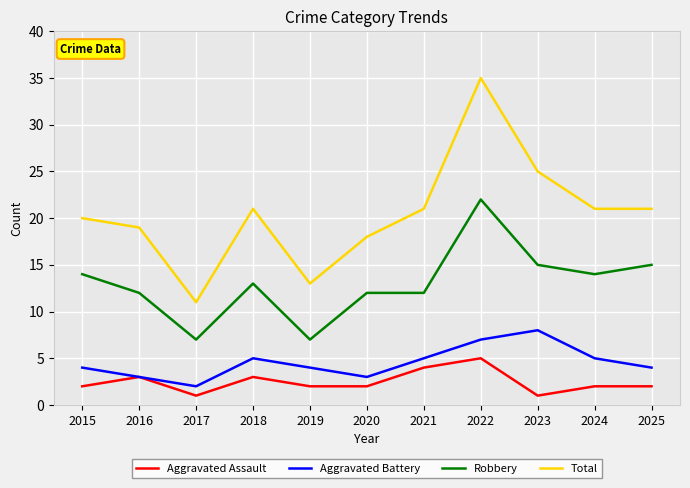

Where does the Robbery series first go above 13?

2015